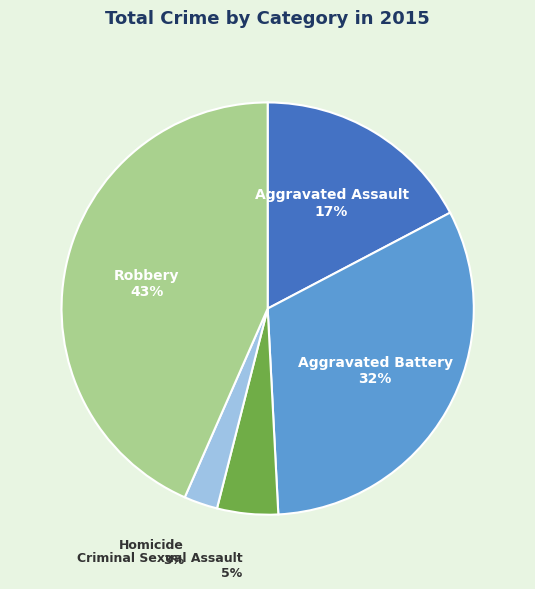

Does any single category account for the majority?

No